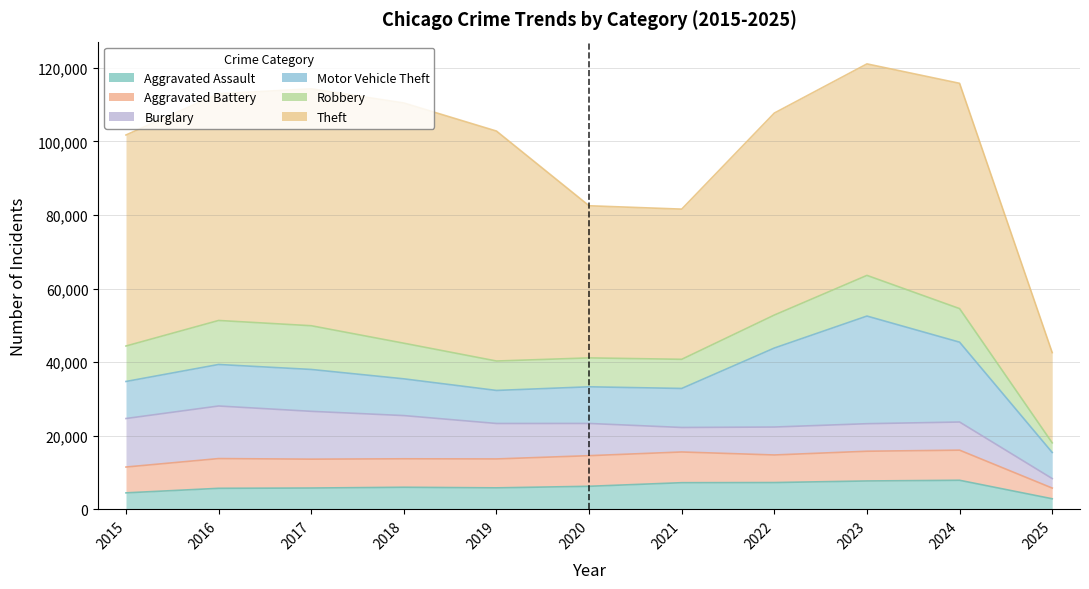

Reading left to right, extract all data points from this chart.

Aggravated Assault: 2015=4480	2016=5713	2017=5793	2018=6002	2019=5841	2020=6265	2021=7242	2022=7281	2023=7712	2024=7900	2025=2872
Aggravated Battery: 2015=7018	2016=8085	2017=7845	2018=7734	2019=7858	2020=8320	2021=8346	2022=7494	2023=8079	2024=8183	2025=2909
Burglary: 2015=13184	2016=14289	2017=13001	2018=11747	2019=9638	2020=8758	2021=6662	2022=7594	2023=7485	2024=7650	2025=2583
Motor Vehicle Theft: 2015=10068	2016=11285	2017=11380	2018=9985	2019=8978	2020=9960	2021=10604	2022=21472	2023=29255	2024=21699	2025=7096
Robbery: 2015=9638	2016=11960	2017=11881	2018=9681	2019=7995	2020=7855	2021=7920	2022=8965	2023=11052	2024=9121	2025=2614
Theft: 2015=57352	2016=61624	2017=64386	2018=65290	2019=62498	2020=41349	2021=40820	2022=54897	2023=57483	2024=61233	2025=24529